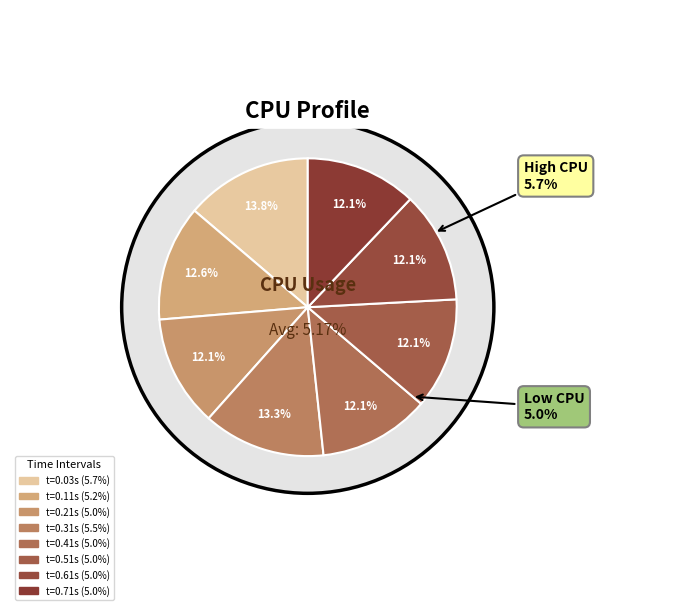

True or false: 0.31 accounts for 7% of the total.

False